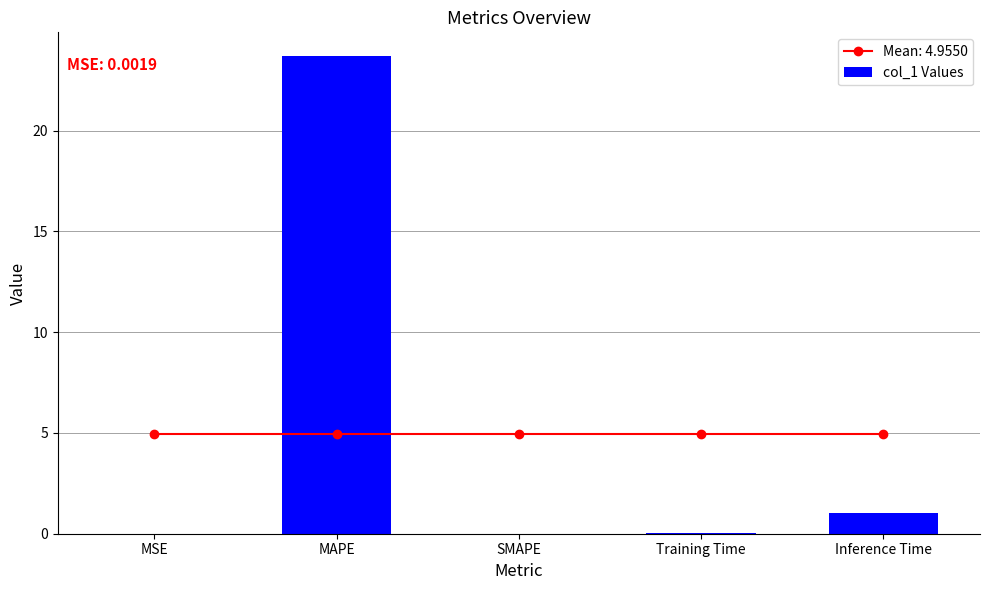

Count the number of values greater than 0.

4